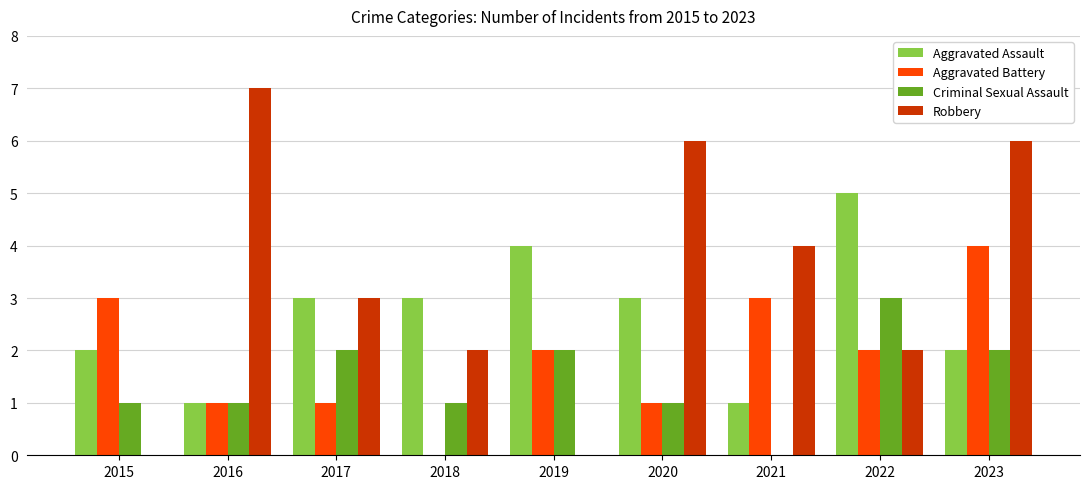

Are the bars horizontal?

No